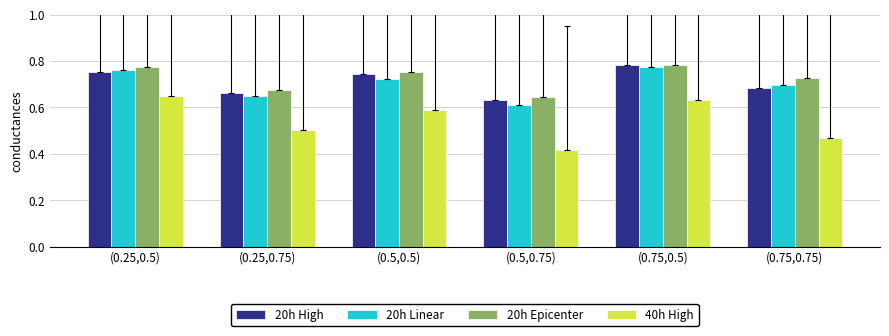

What is the difference between the maximum and minimum values in the 20h Epicenter series?

0.1